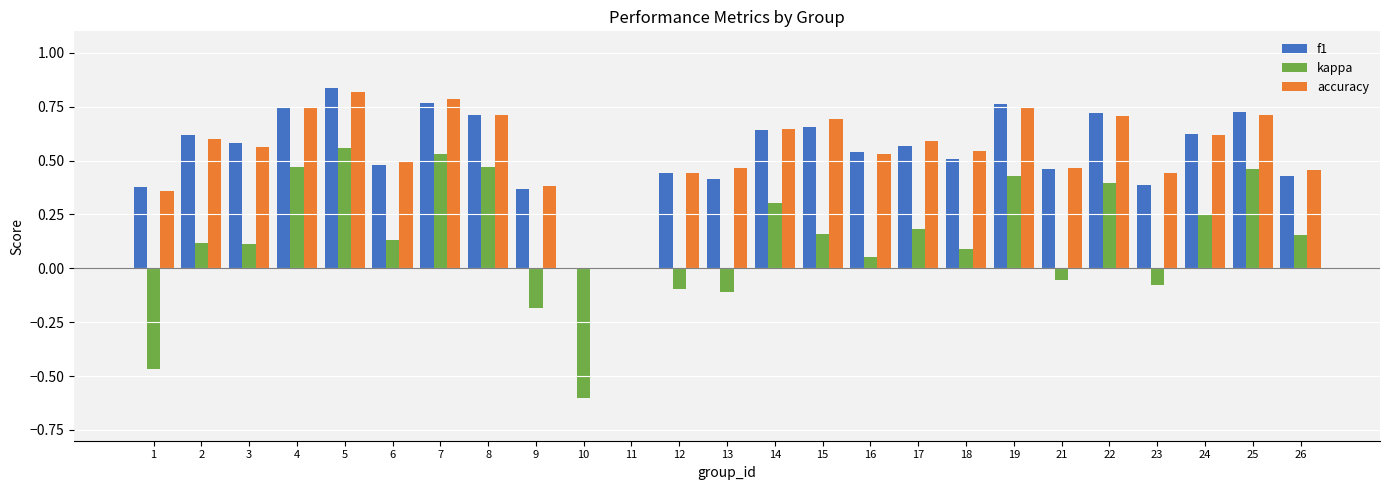

What are all the series names shown in the legend?

f1, kappa, accuracy